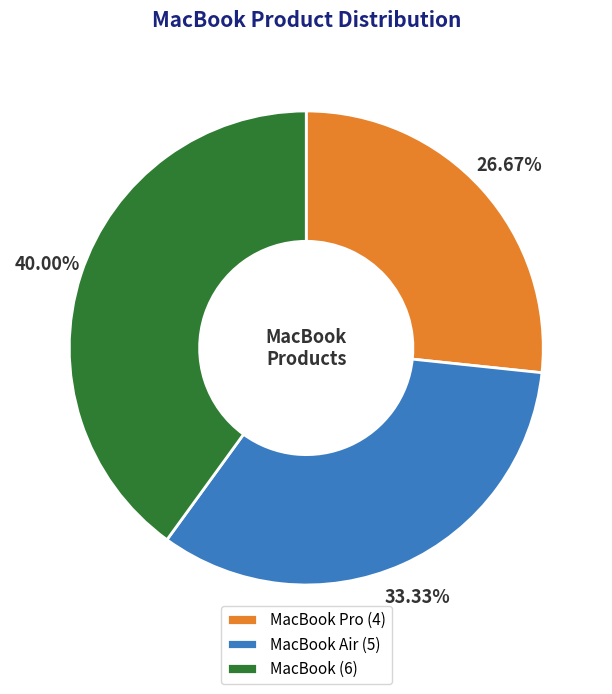

Do MacBook (6) and MacBook Pro (4) together represent more than half of the pie?

Yes